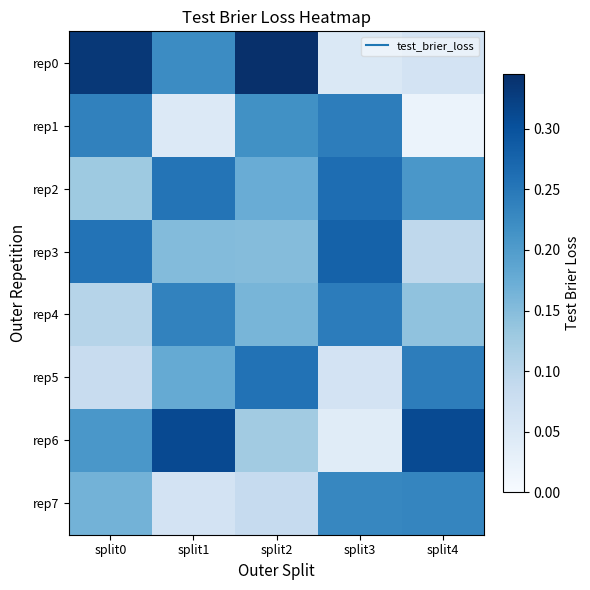

Rank the series at split3 from lowest to highest value.

rep6, rep0, rep5, rep7, rep1, rep4, rep2, rep3